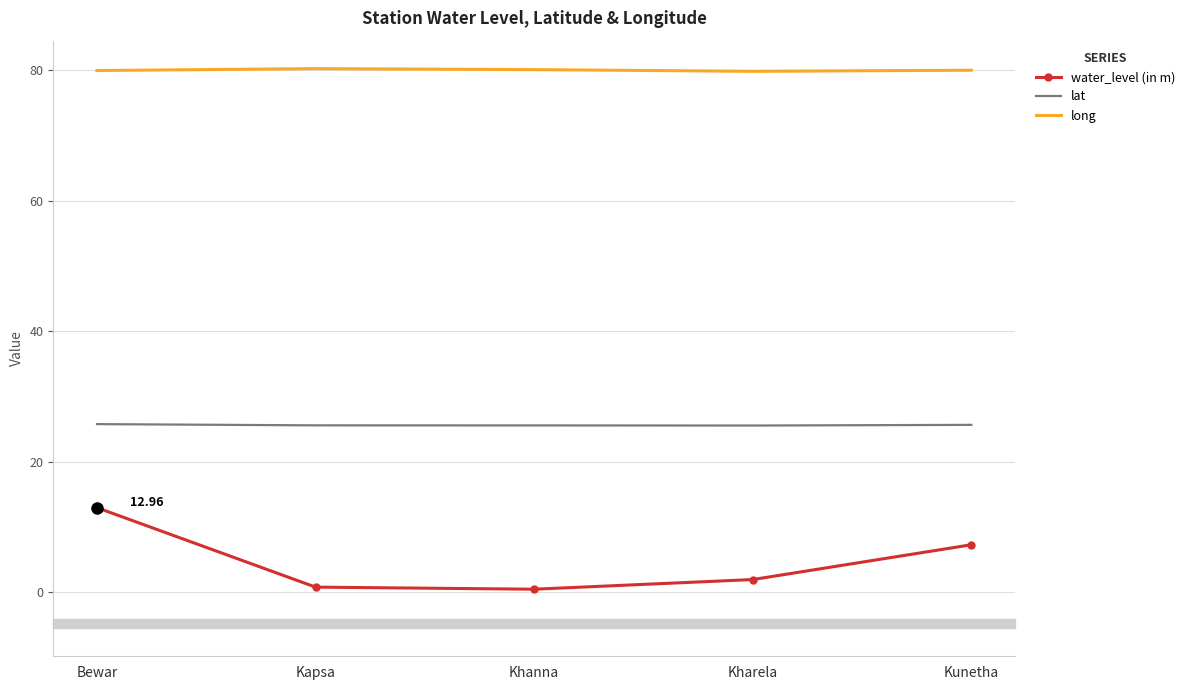

What is the average value of the long series?

80.0